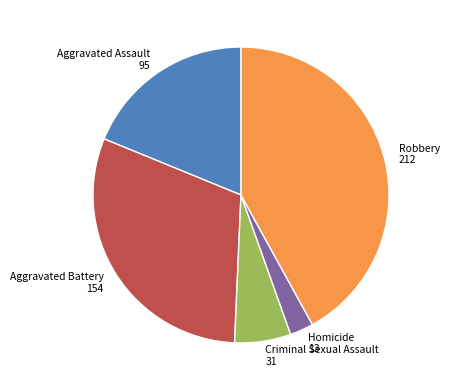

Does any single category account for the majority?

No